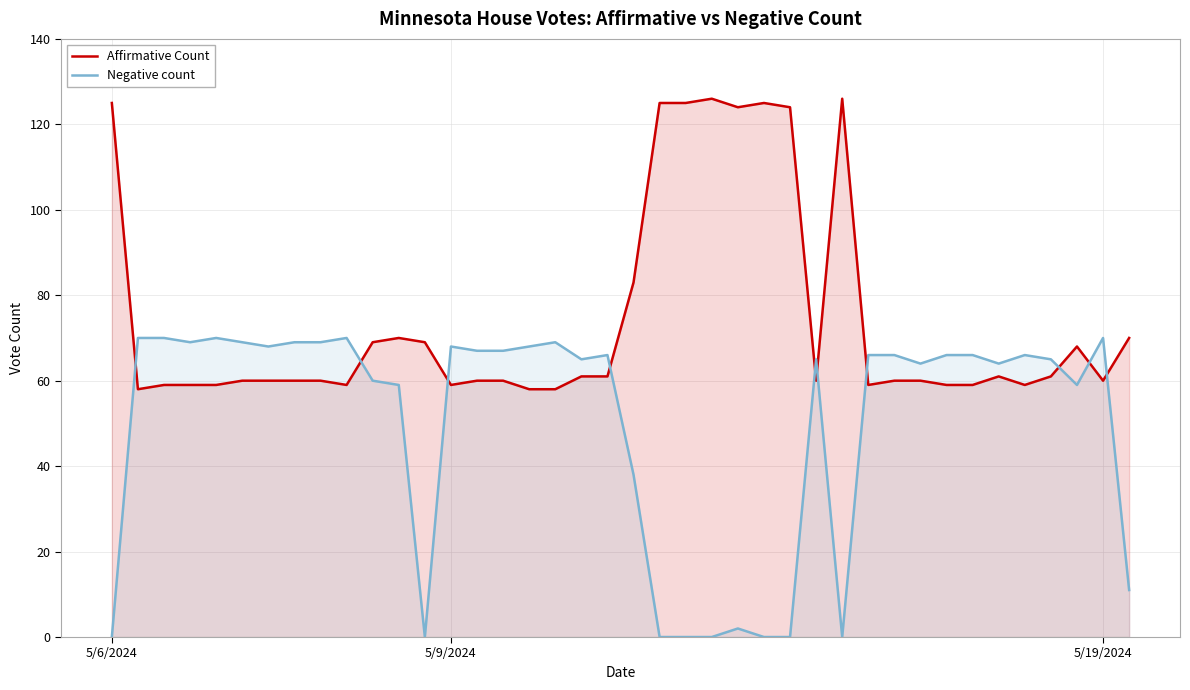

How many intersections are there between Affirmative Count and Negative count?

10